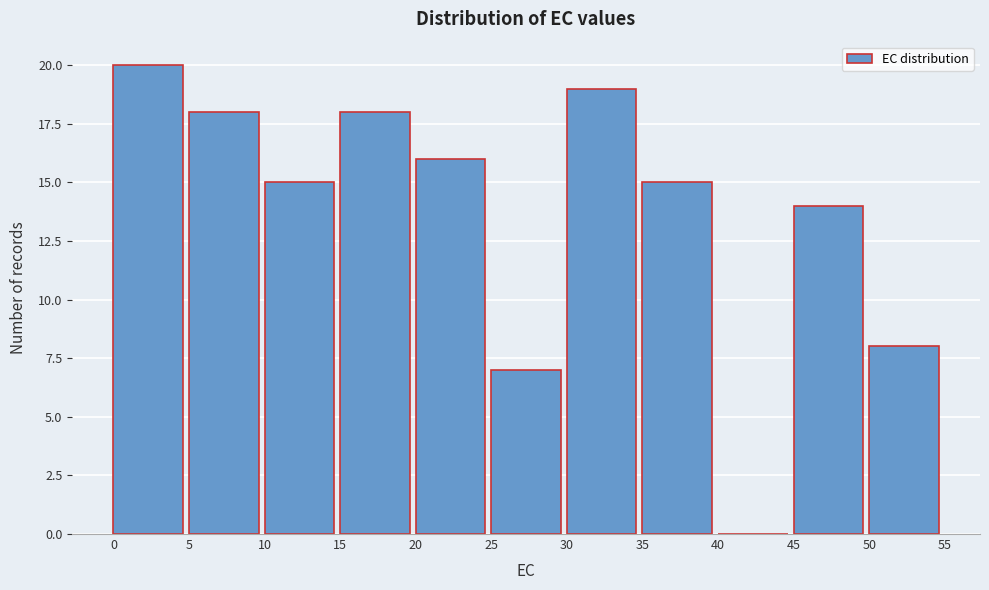

What is the height of the bar covering 50 to 55 on the x-axis? The values are not printed on the chart, so give them approximately, as read against the axis.

8